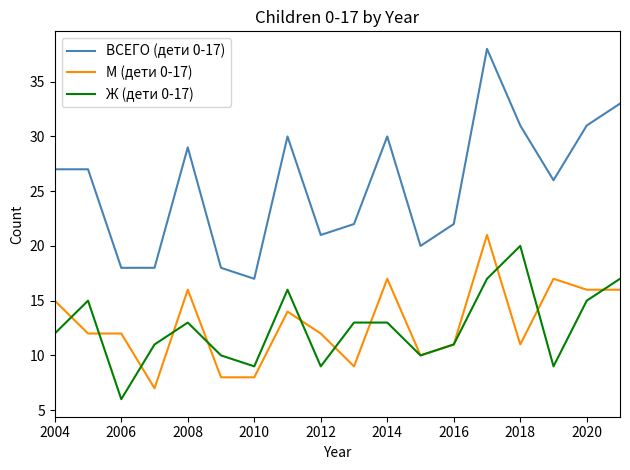

Which series has the widest spread of values?

ВСЕГО (дети 0-17)